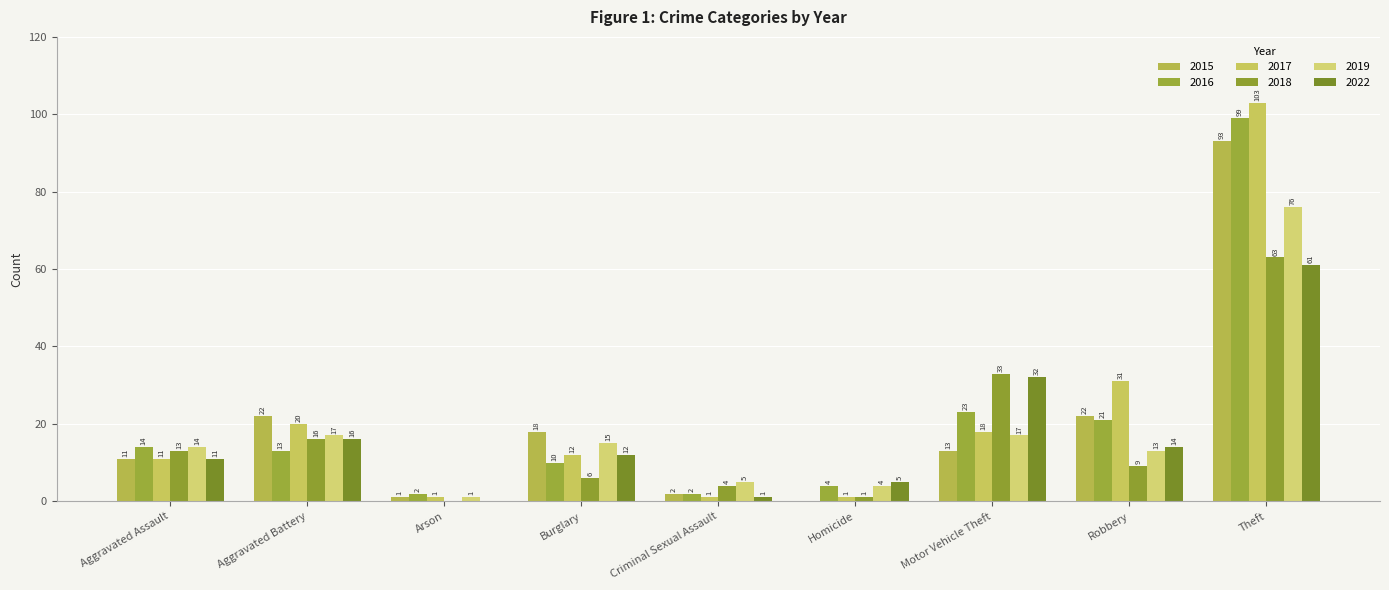

True or false: 2018 has a value of 8 at Burglary.

False